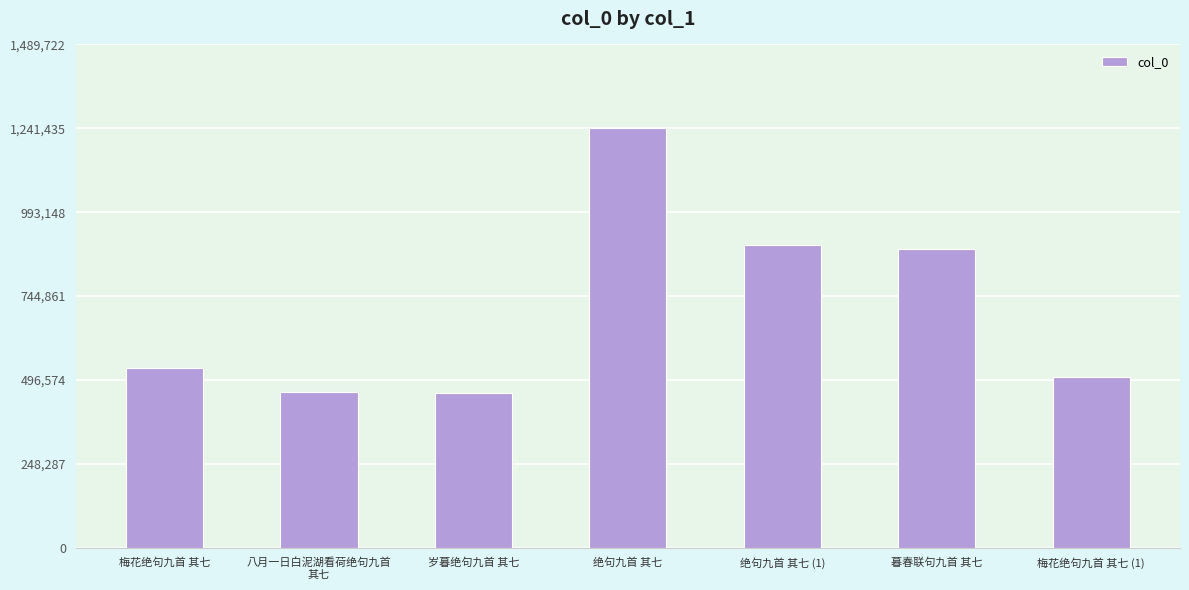

What is the sum of all values?

4979378